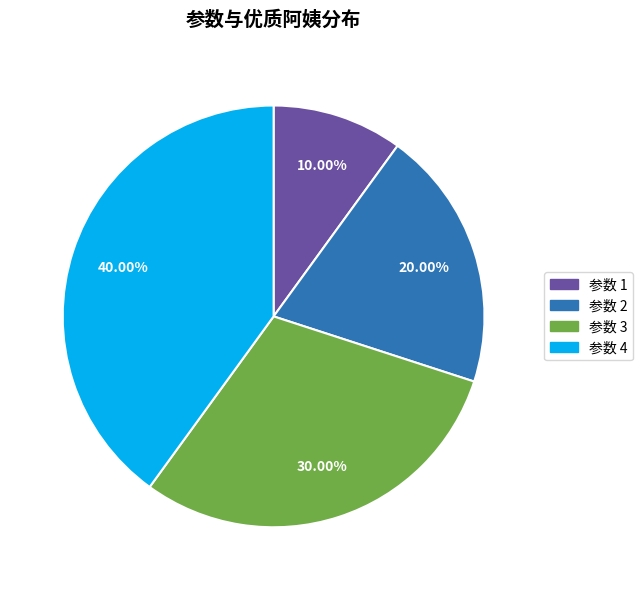

Is there any slice that represents more than half of the pie?

No